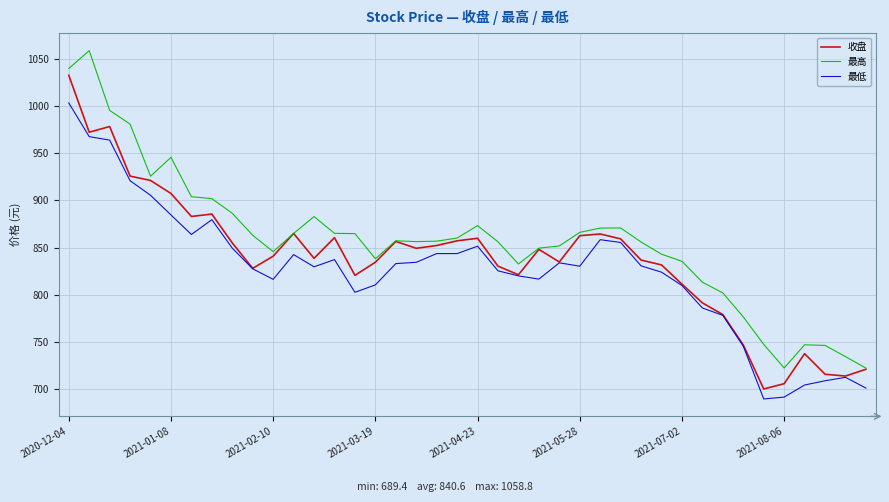

Rank the series by their maximum value, from highest to lowest.

最高, 收盘, 最低